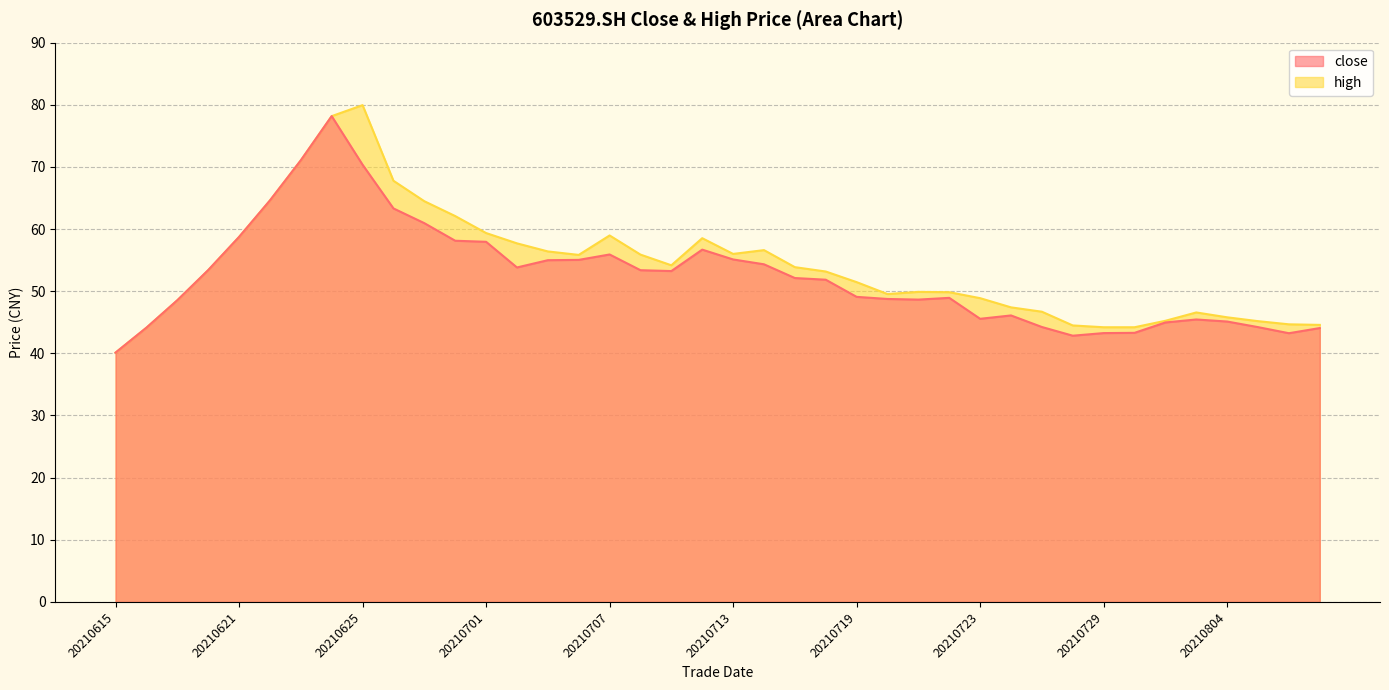

Where is high nearest to the value 60?

20210701